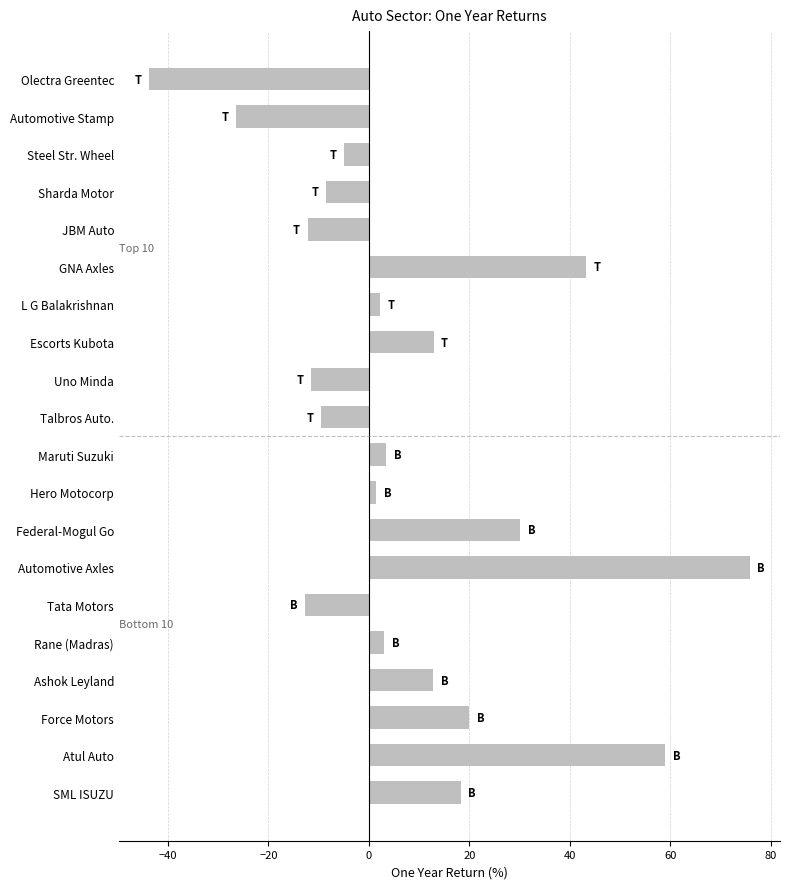

How many values are below zero?

8